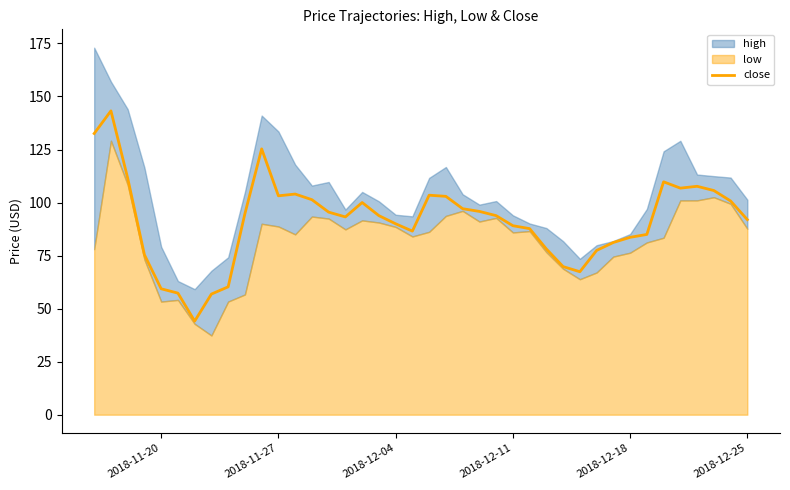

What is the maximum value for close?

143.2